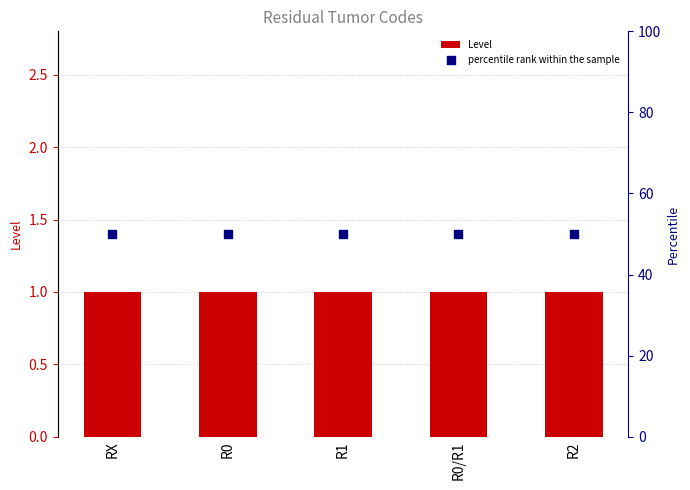

Is the value of percentile rank within the sample at R2 greater than the value of Level at R2?

Yes